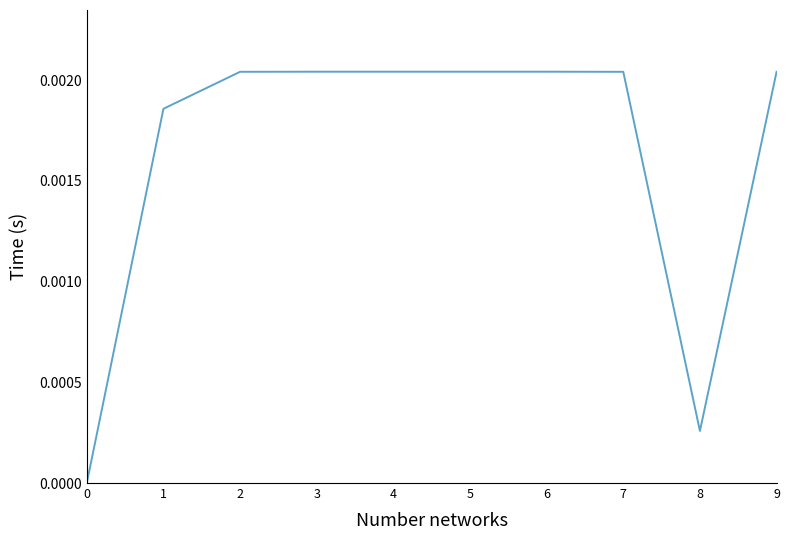

Does the chart display data point markers on the line(s)?

No